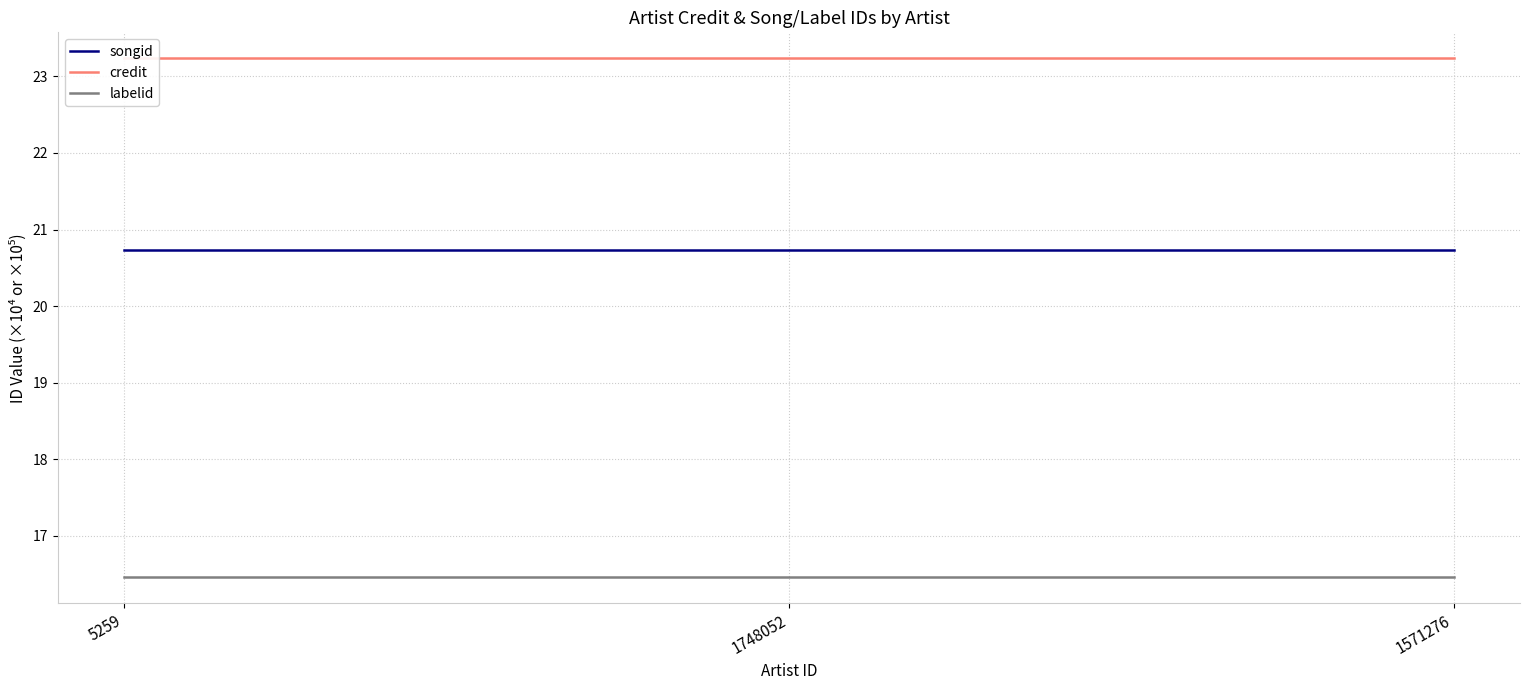

Rank the series by their maximum value, from highest to lowest.

credit, songid, labelid